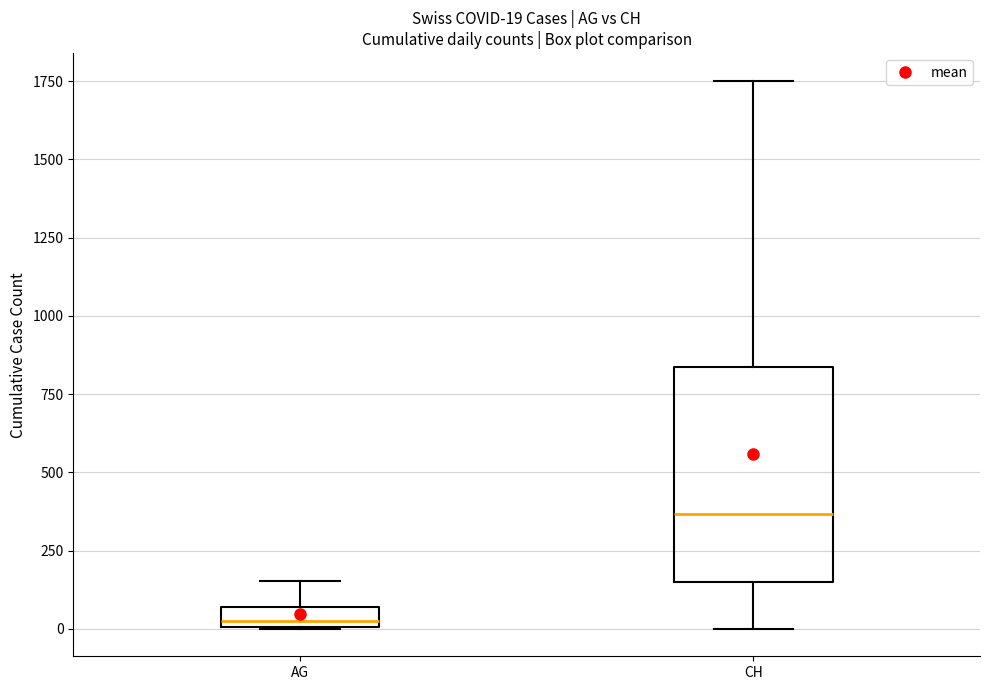

Which box's median line is the highest?

CH